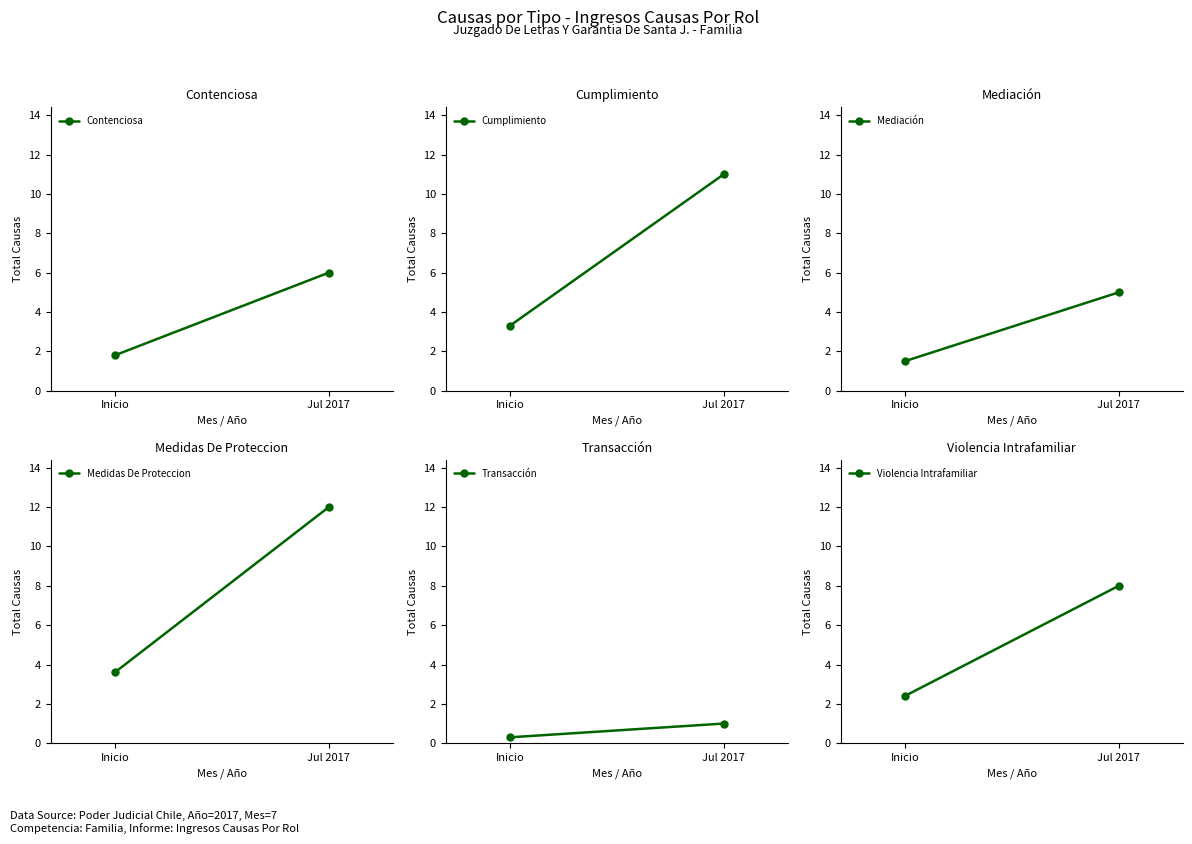

How many series are shown in this chart?

6